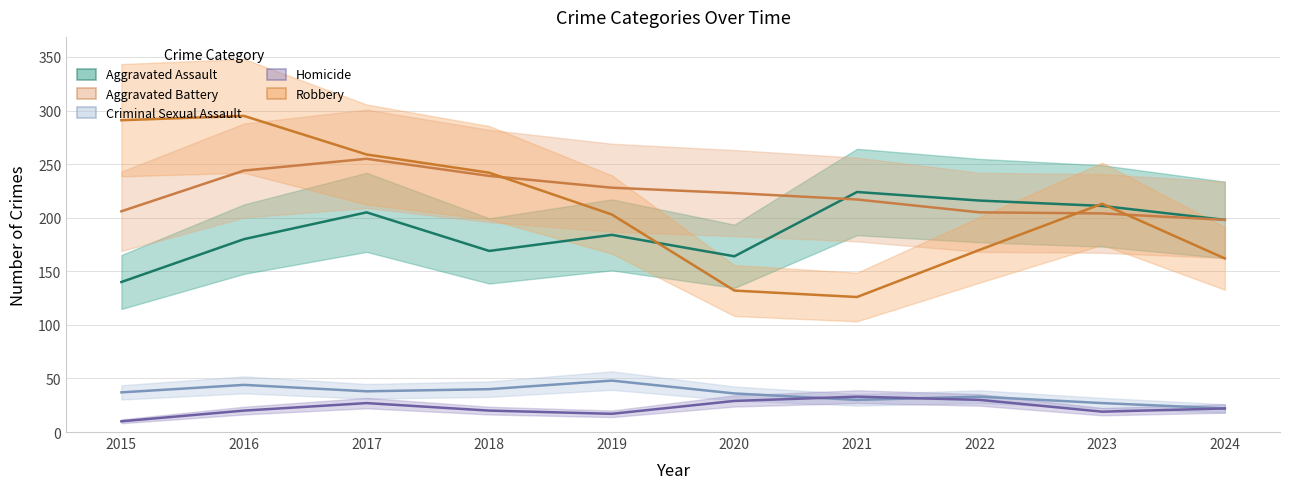

What are all the series names shown in the legend?

Aggravated Assault, Aggravated Battery, Criminal Sexual Assault, Homicide, Robbery